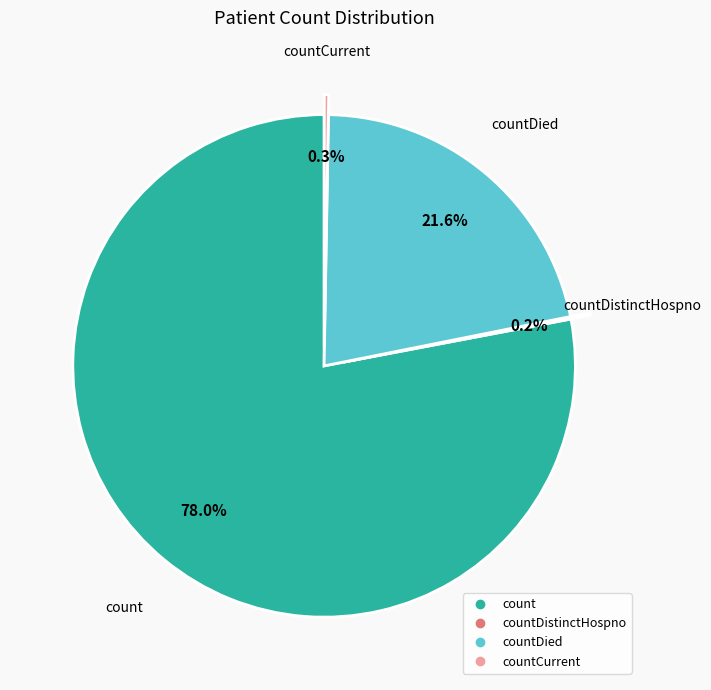

Is there any slice that represents more than half of the pie?

Yes